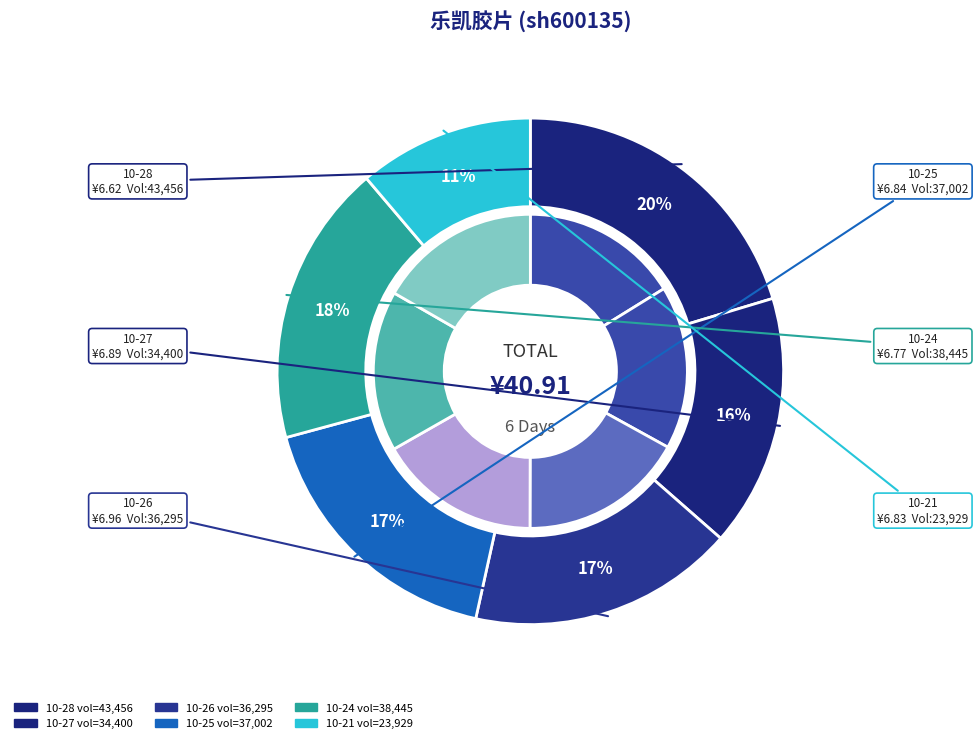

Is it true that 2022-10-25 is 17% of the pie?

True